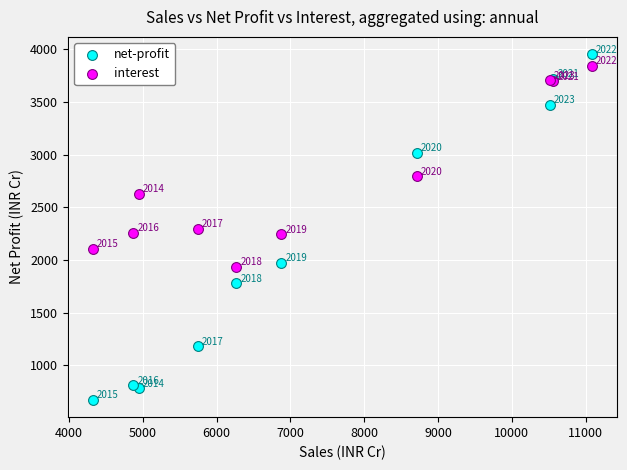

Which series contains the lowest Y value?

net-profit